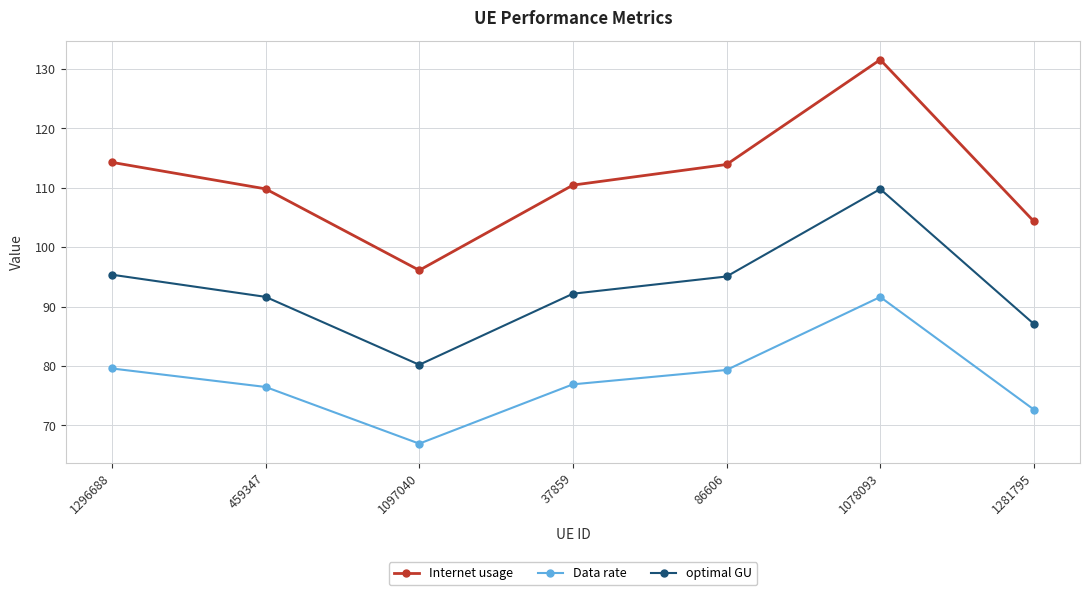

What is the label of the 7th point from the right?

1296688